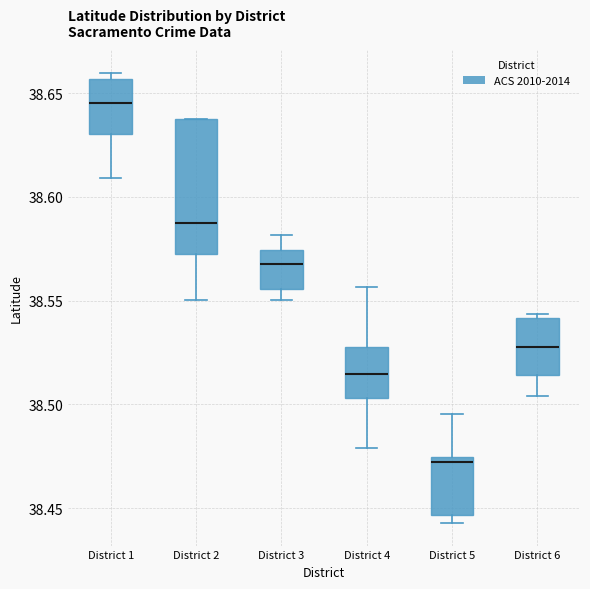

Reading left to right, transcribe this box plot: for each box, give where its median line is, the range the box spans, and where its two whiskers end, as read against the y-axis. The values are not printed on the chart, so give them approximately, as read against the axis.

District 1: median 38.645, box 38.630 to 38.655, whiskers 38.610 to 38.660
District 2: median 38.585, box 38.570 to 38.635, whiskers 38.550 to 38.635
District 3: median 38.570, box 38.555 to 38.575, whiskers 38.550 to 38.580
District 4: median 38.515, box 38.505 to 38.530, whiskers 38.480 to 38.555
District 5: median 38.470, box 38.445 to 38.475, whiskers 38.445 (just below the box's lower edge) to 38.495
District 6: median 38.530, box 38.515 to 38.540, whiskers 38.505 to 38.545